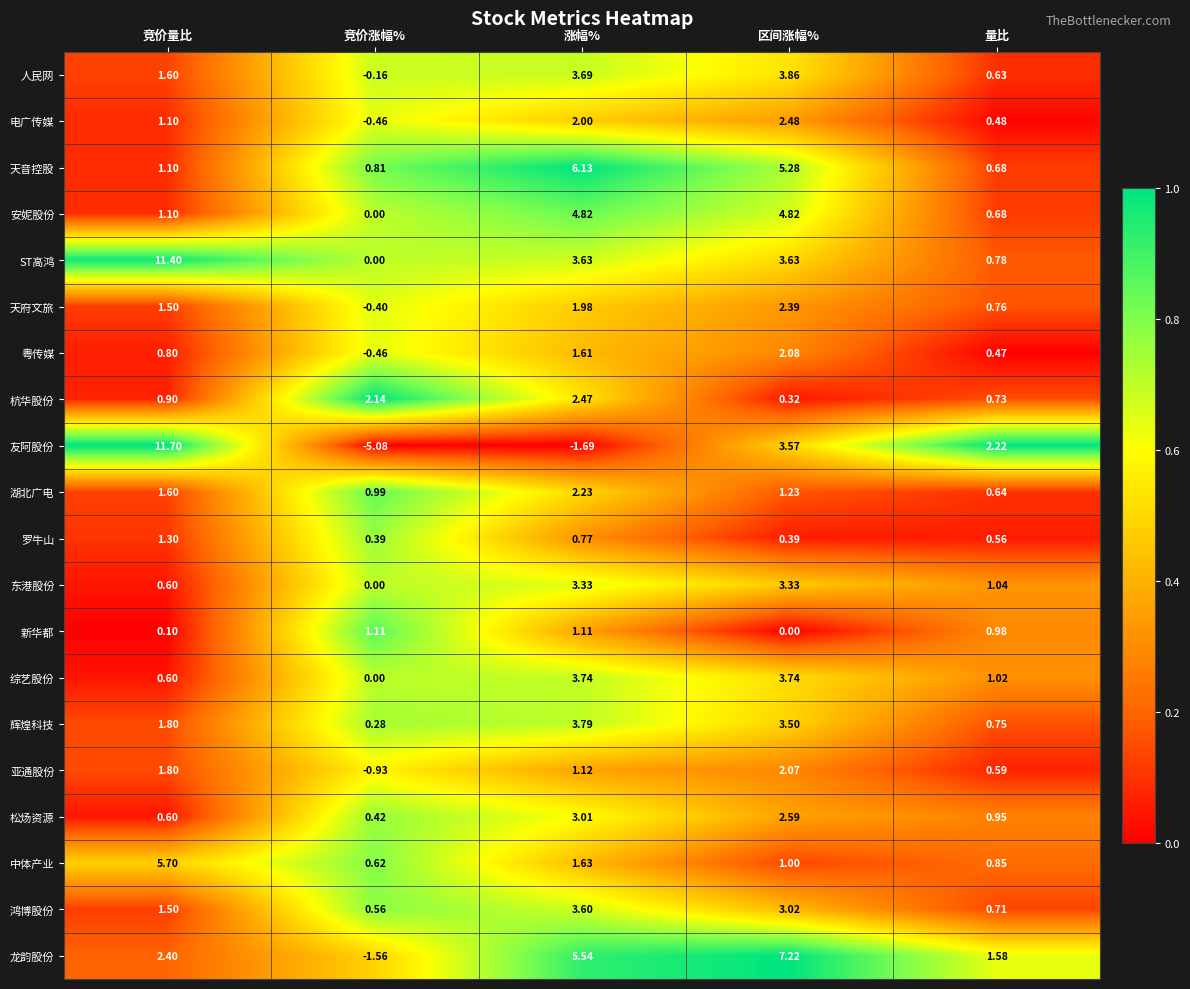

At which category does the chart reach its peak across all series?

竞价量比